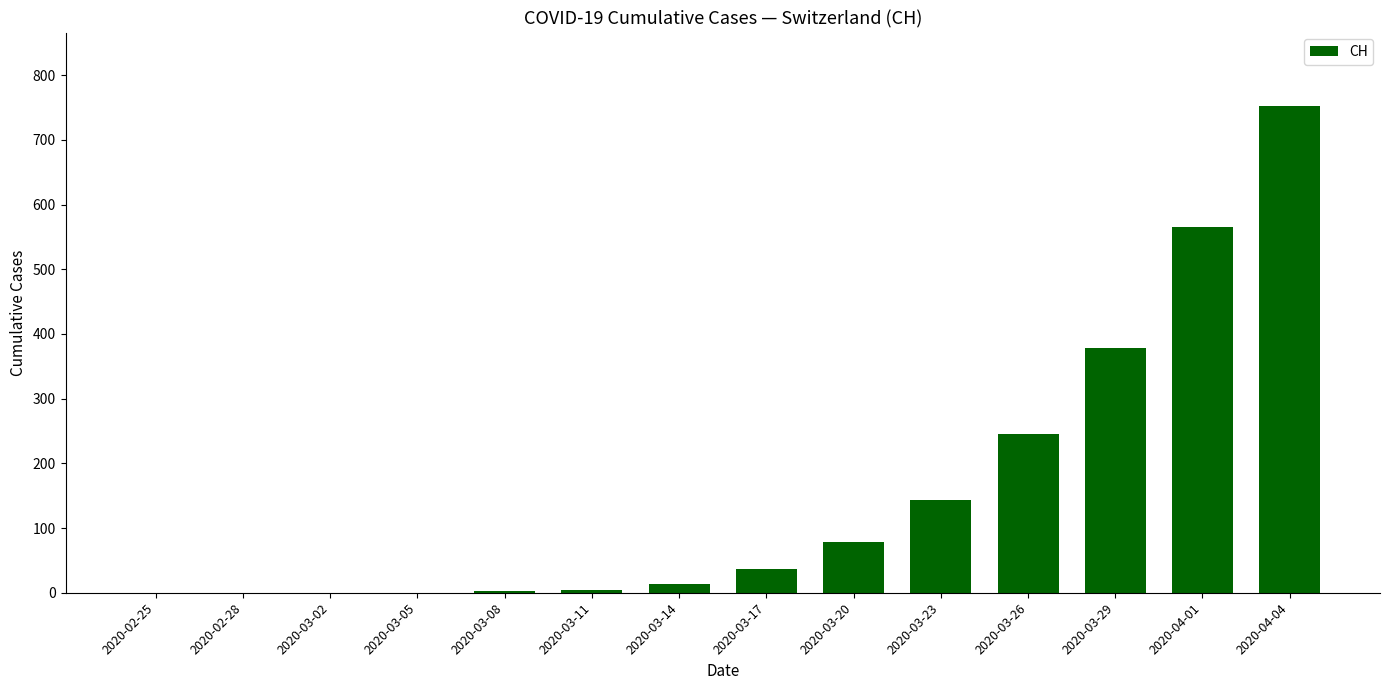

Between 2020-04-04 and 2020-02-28, which is larger?

2020-04-04